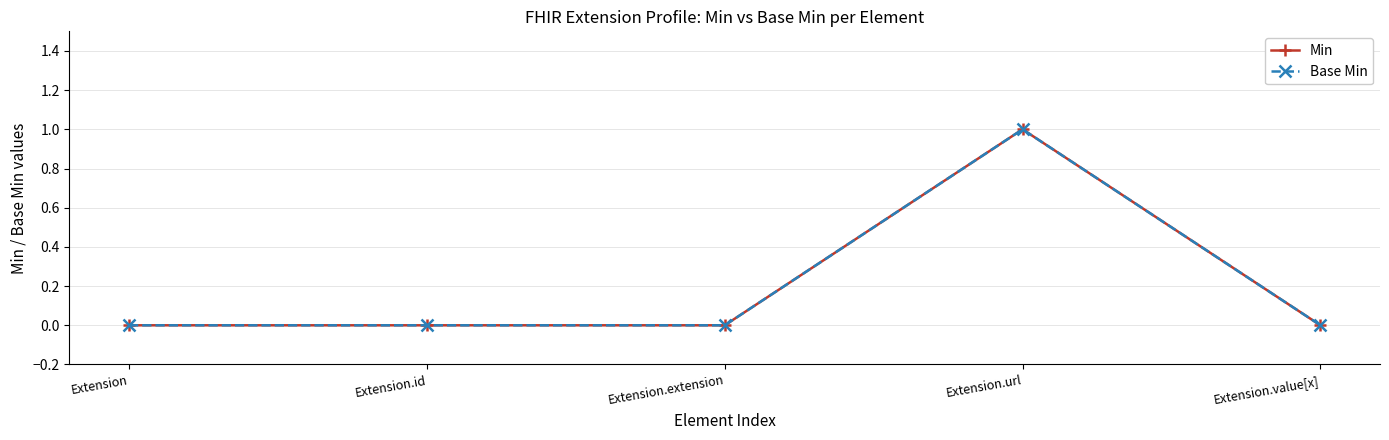

Which has a higher value, Extension.extension or Extension.value[x]?

Extension.extension